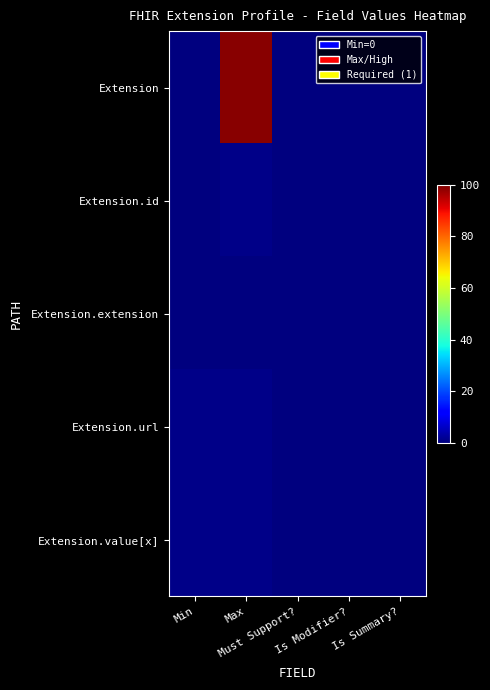

How many distinct data groups are displayed?

5